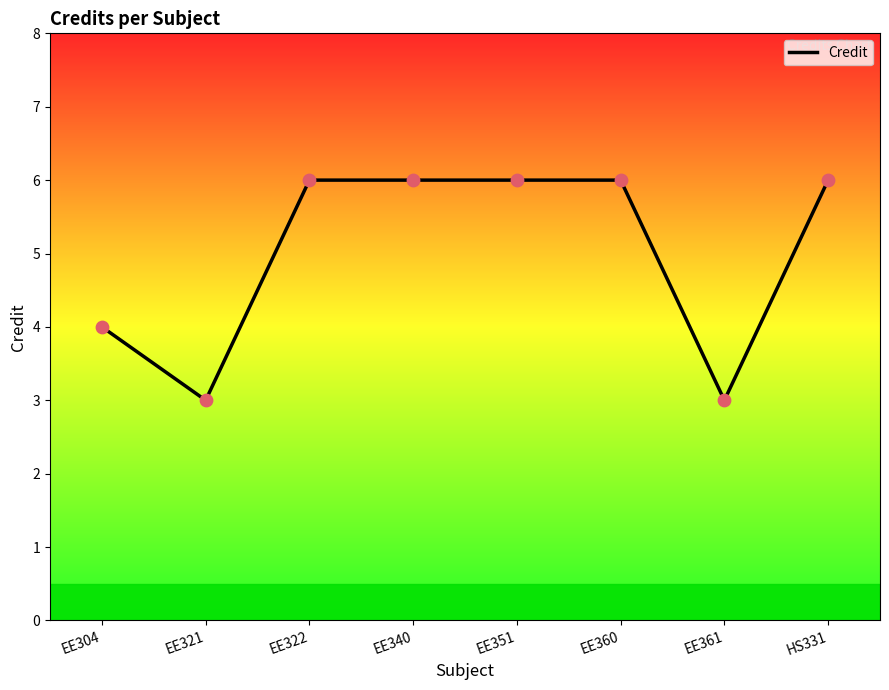

Which has a higher value, EE361 or HS331?

HS331